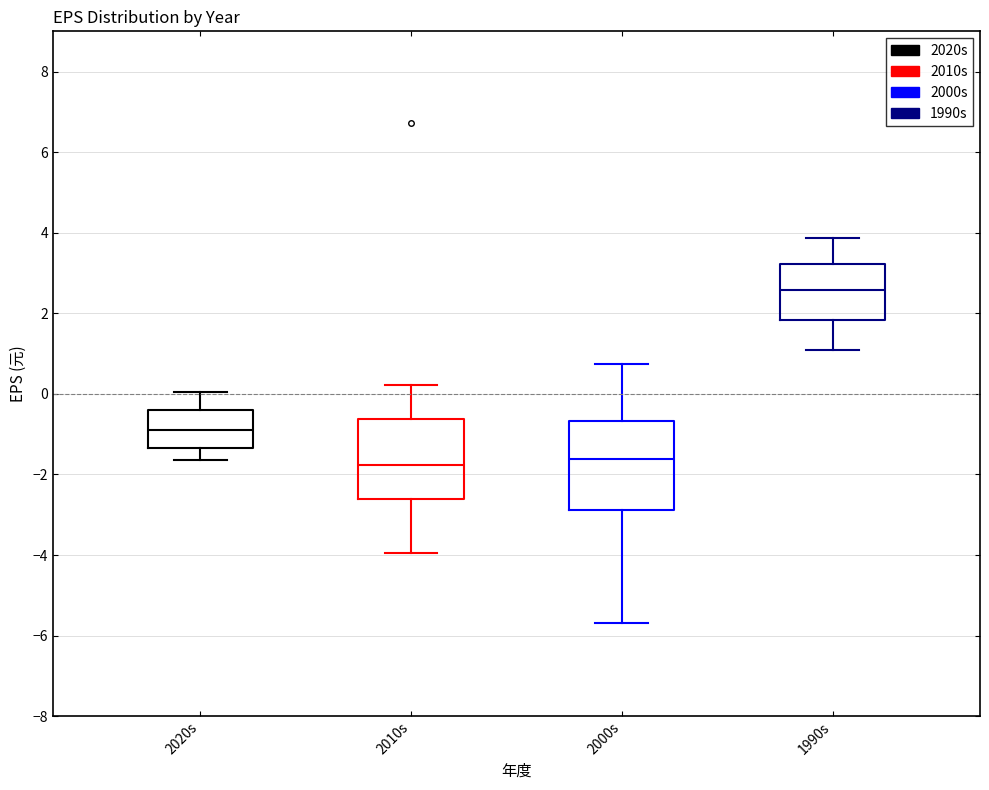

Reading left to right, transcribe this box plot: for each box, give where its median line is, the range the box spans, and where its two whiskers end, as read against the y-axis. The values are not printed on the chart, so give them approximately, as read against the axis.

2020s: median -0.8, box -1.4 to -0.4, whiskers -1.6 to 0.0
2010s: median -1.8, box -2.6 to -0.6, whiskers -4.0 to 0.2
2000s: median -1.6, box -2.8 to -0.6, whiskers -5.6 to 0.8
1990s: median 2.6, box 1.8 to 3.2, whiskers 1.2 to 3.8